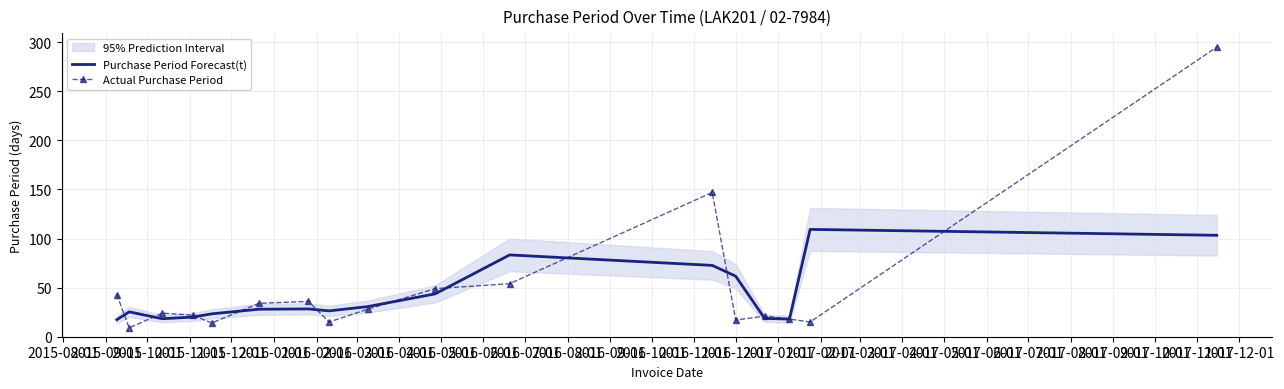

What is the minimum value for Purchase Period Forecast(t)?

17.3